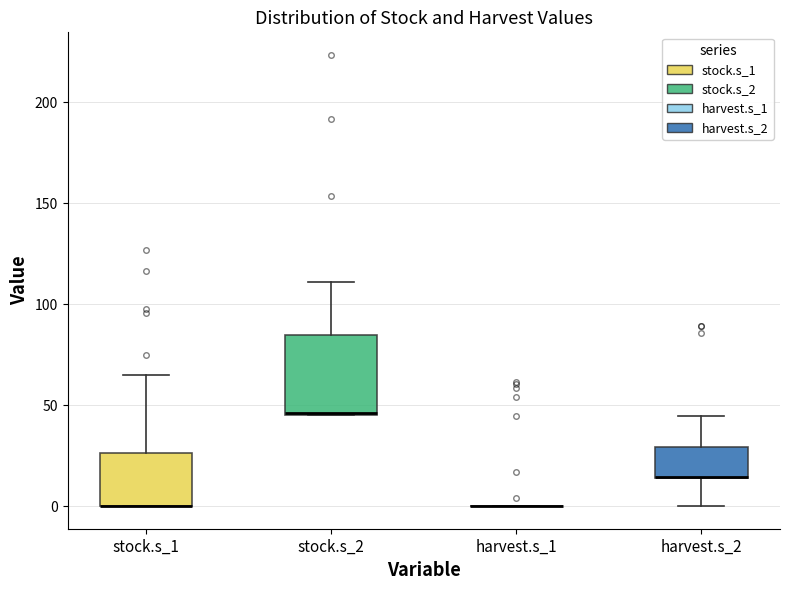

Which box is the tallest, from its lower edge to its upper edge?

stock.s_2